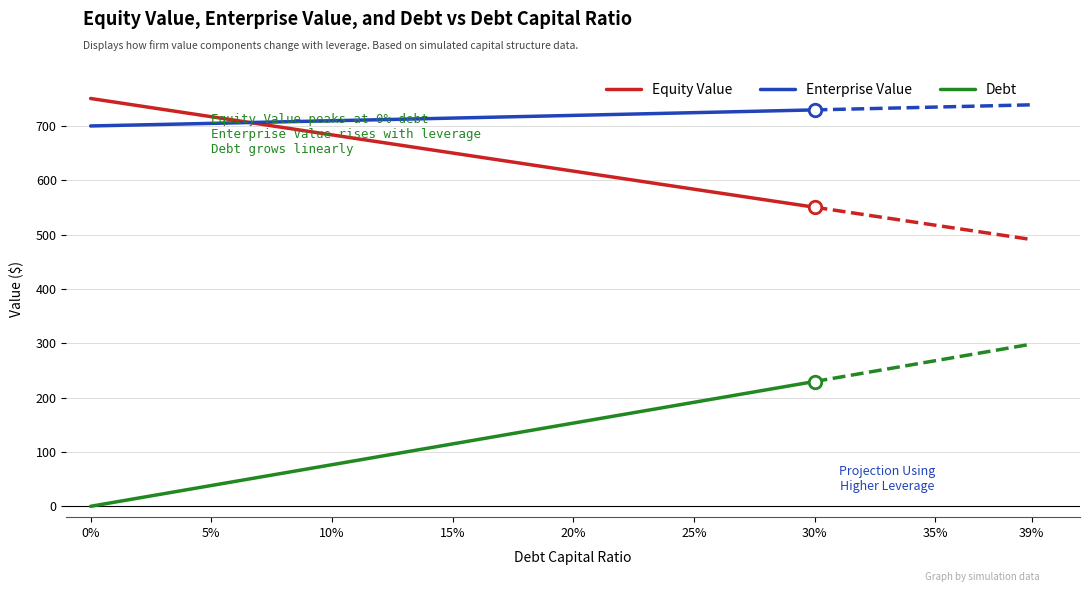

Which series has the largest total across all categories?

Enterprise Value